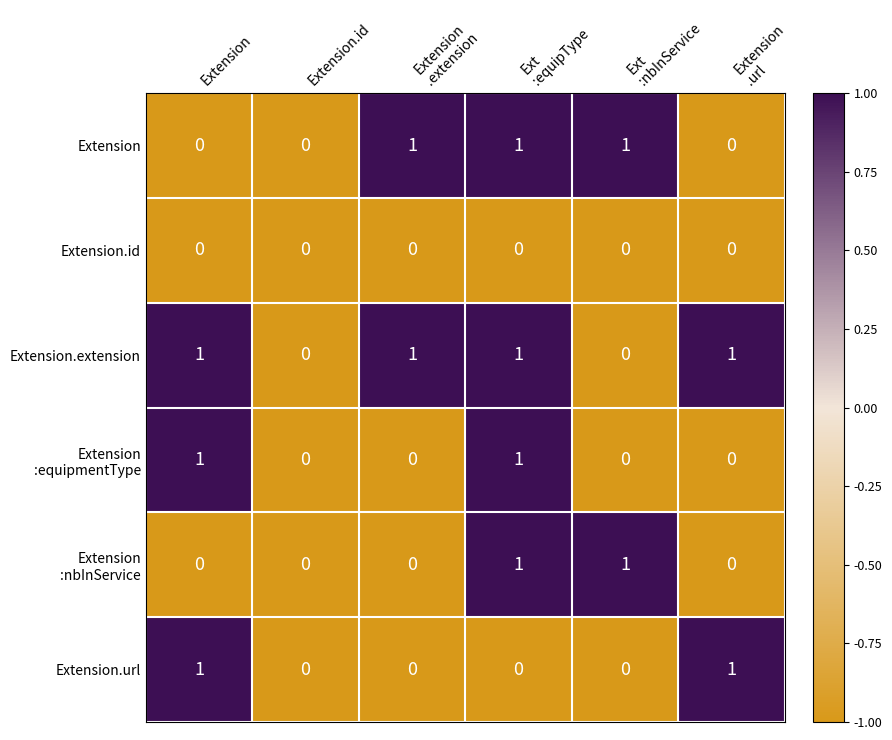

Count the Extension.extension values in the range 0 to 1.

6